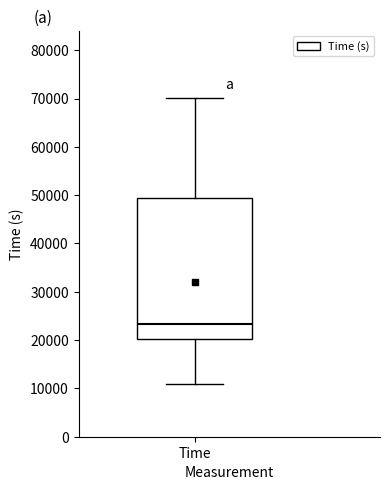

Transcribe this box plot: give where the median line is, the range the box spans, and where the two whiskers end, as read against the y-axis. The values are not printed on the chart, so give them approximately, as read against the axis.

median 23000, box 20000 to 49000, whiskers 11000 to 70000